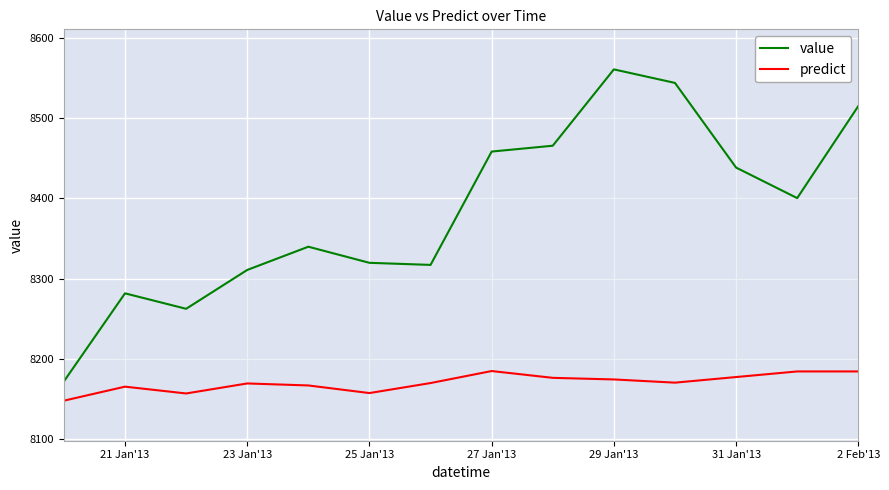

Reading right to left, what are all the values shown in this chart?

value: 8515.3	8400.4	8438.5	8544.2	8561.1	8465.8	8458.5	8317.0	8319.6	8339.7	8310.7	8262.2	8281.5	8171.6
predict: 8184.0	8184.0	8177.0	8170.0	8174.0	8176.0	8184.5	8169.5	8157.0	8166.5	8169.0	8156.5	8165.0	8147.5